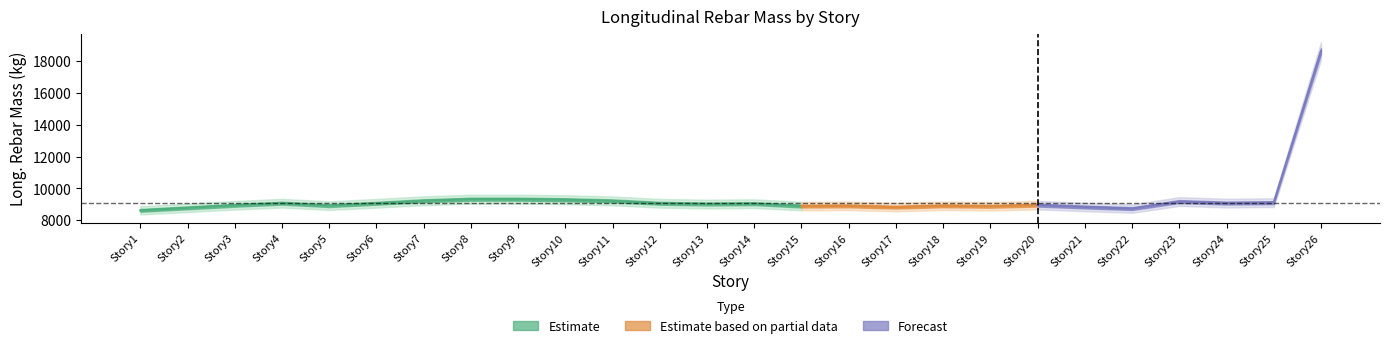

Rank the categories by value from lowest to highest.

Story1, Story22, Story2, Story17, Story21, Story19, Story15, Story16, Story18, Story5, Story3, Story20, Story13, Story14, Story6, Story12, Story4, Story24, Story25, Story23, Story11, Story7, Story10, Story8, Story9, Story26